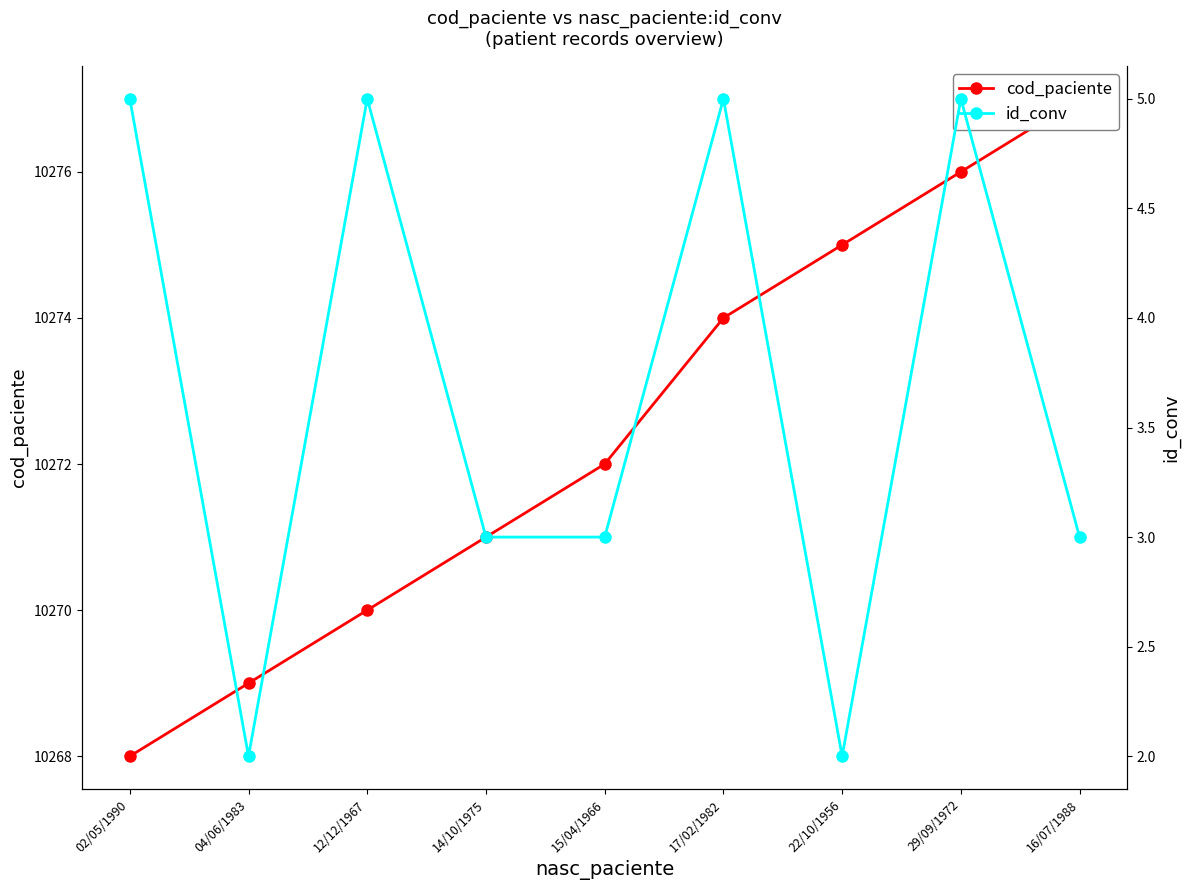

What is the difference between the maximum and minimum values in the cod_paciente series?

9